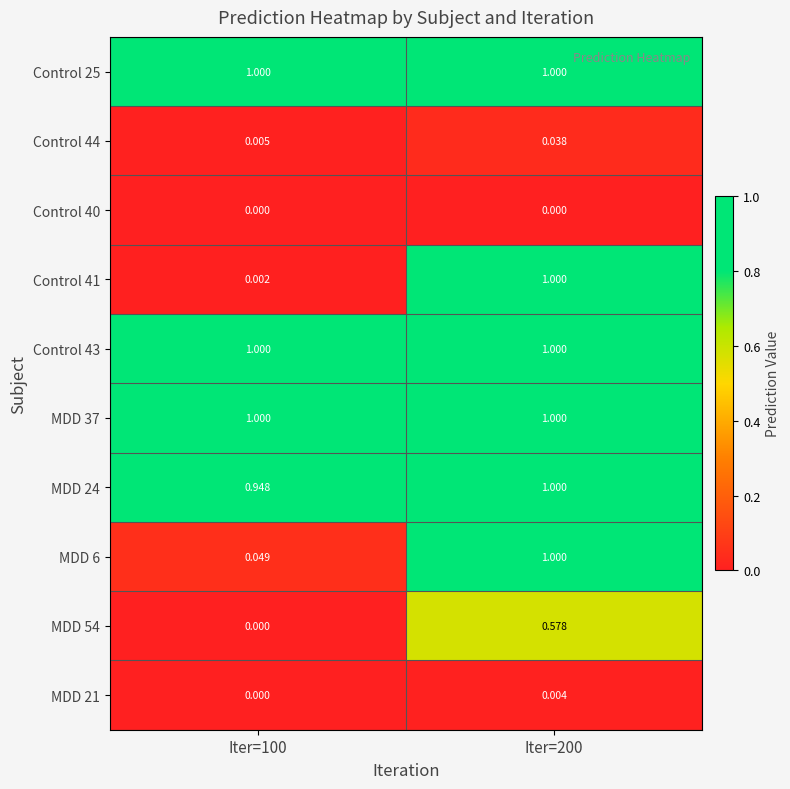

At which category is the sum across all series the highest?

Iter=200